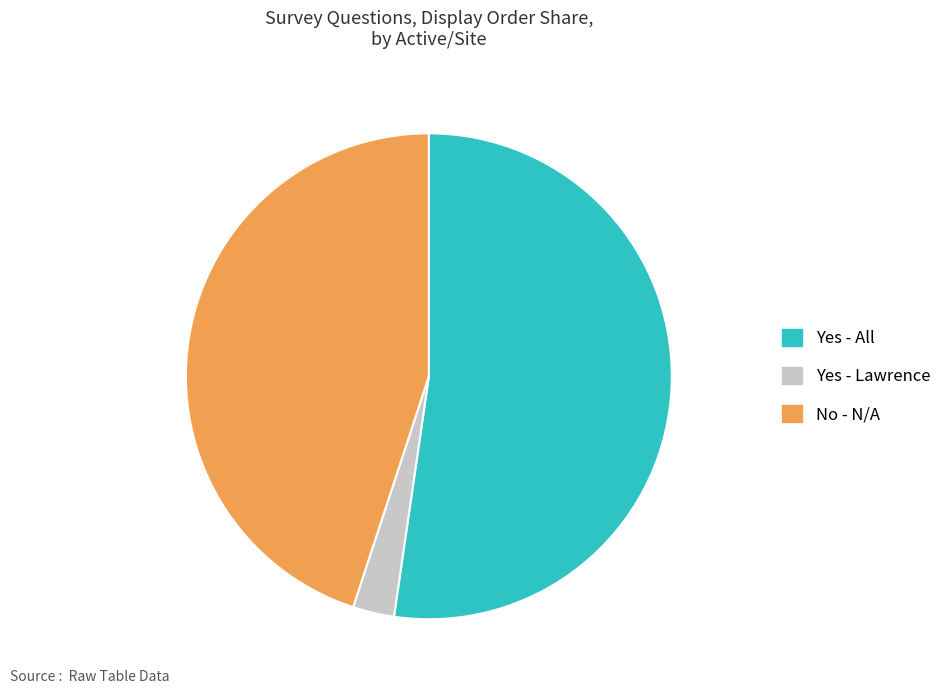

Do No - N/A and Yes - Lawrence together represent more than half of the pie?

No